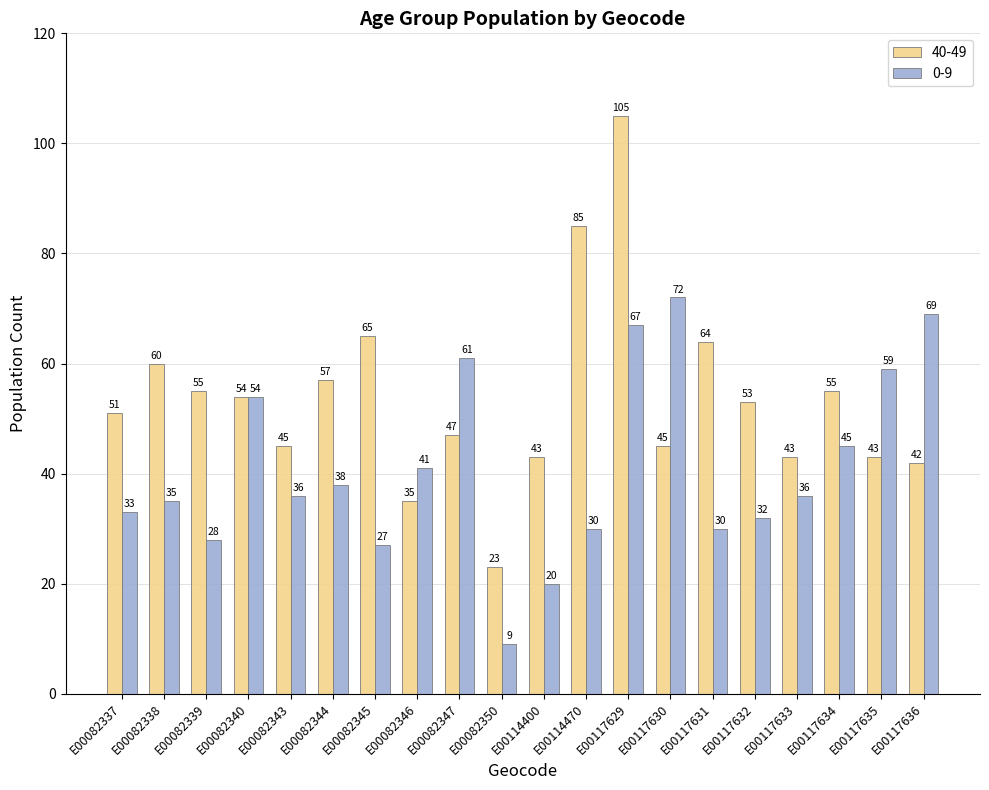

At which label is 0-9 closest to 40?

E00082346